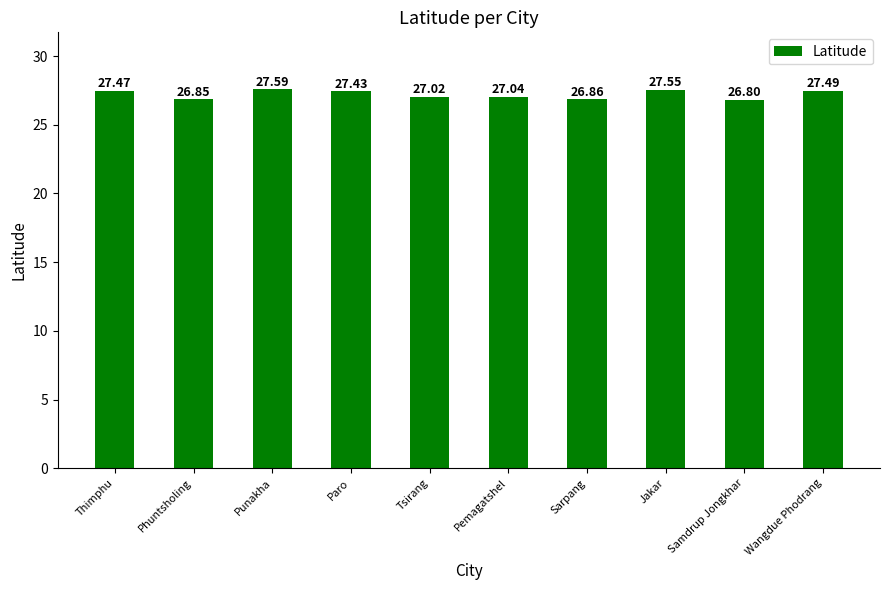

At which category does the chart reach its minimum across all series?

Samdrup Jongkhar